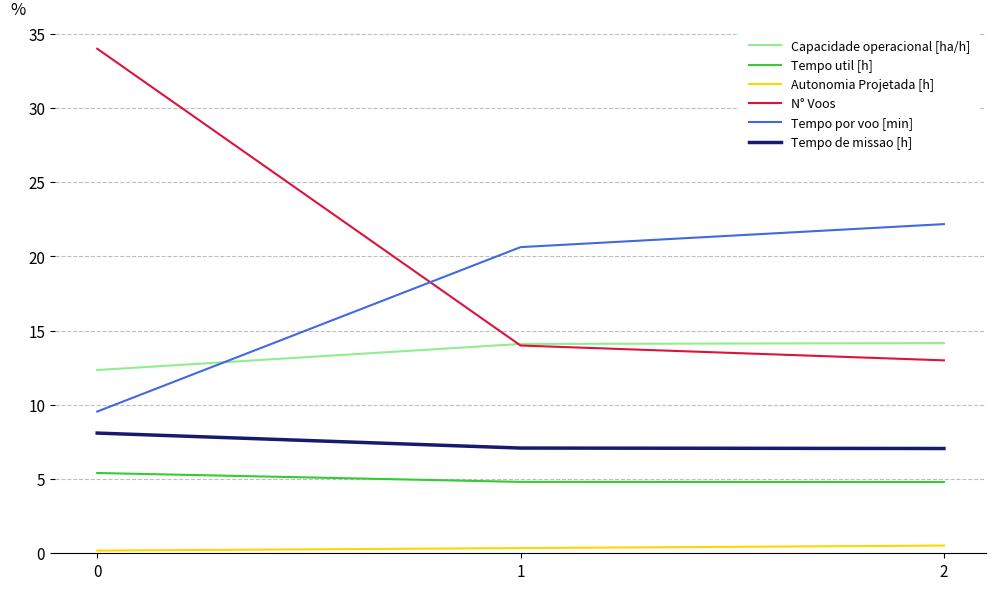

What is the maximum value shown in the chart?

34.0